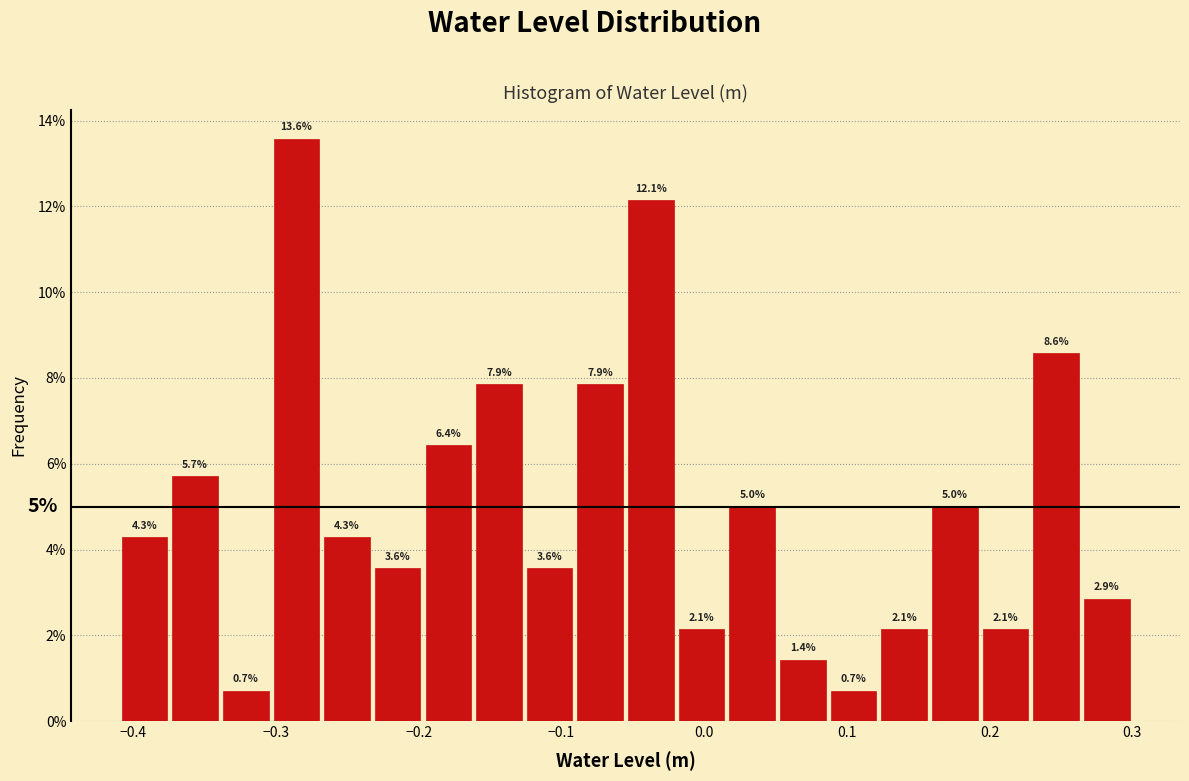

Read against the x-axis, roughly where is the centre of the tallest bar?

-0.29